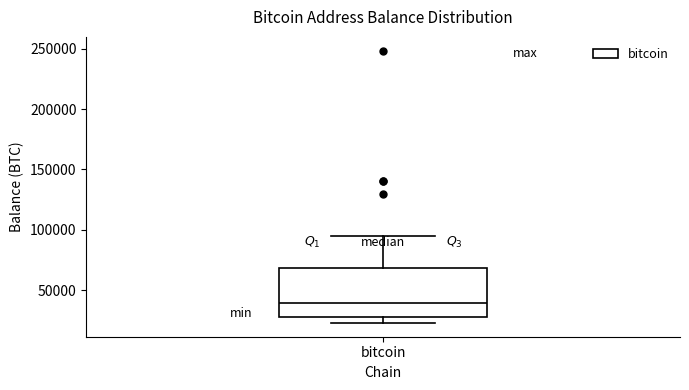

Transcribe this box plot: give where the median line is, the range the box spans, and where the two whiskers end, as read against the y-axis. The values are not printed on the chart, so give them approximately, as read against the axis.

median 40000, box 30000 to 70000, whiskers 25000 to 95000